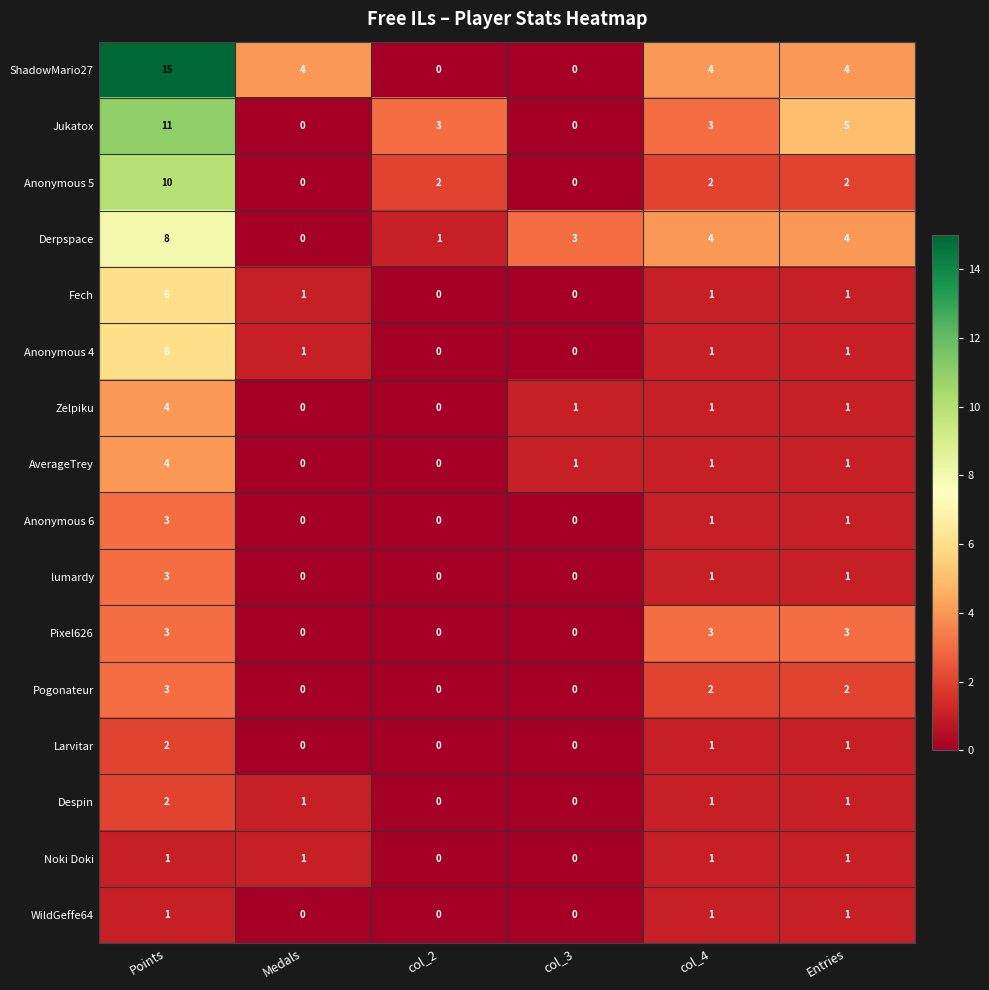

What is the difference between the highest and lowest values at Points?

14